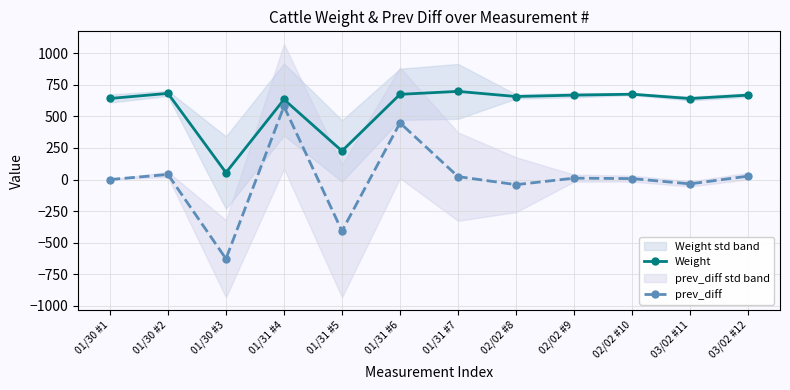

What is the sum of the prev_diff values at 03/02 #12 and 01/31 #4?

606.0